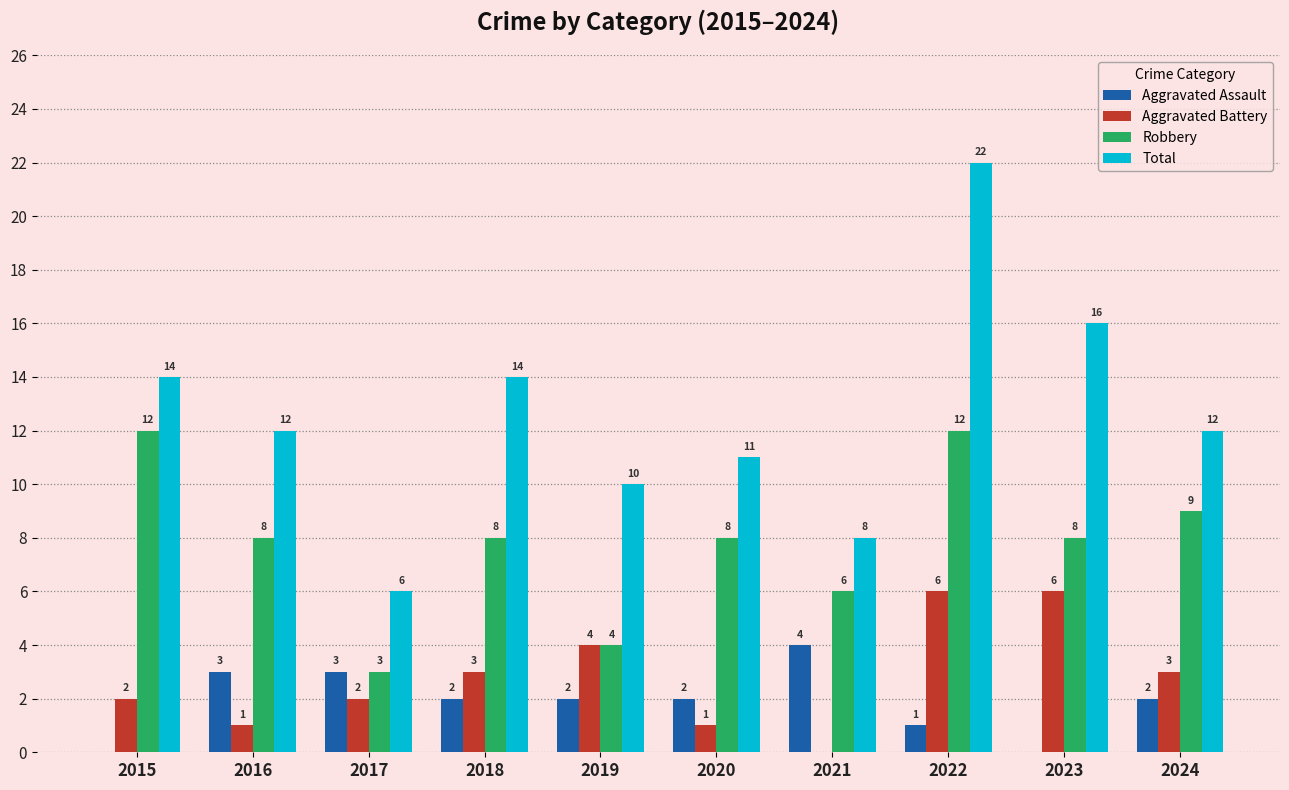

What is the highest value of the Total series?

22